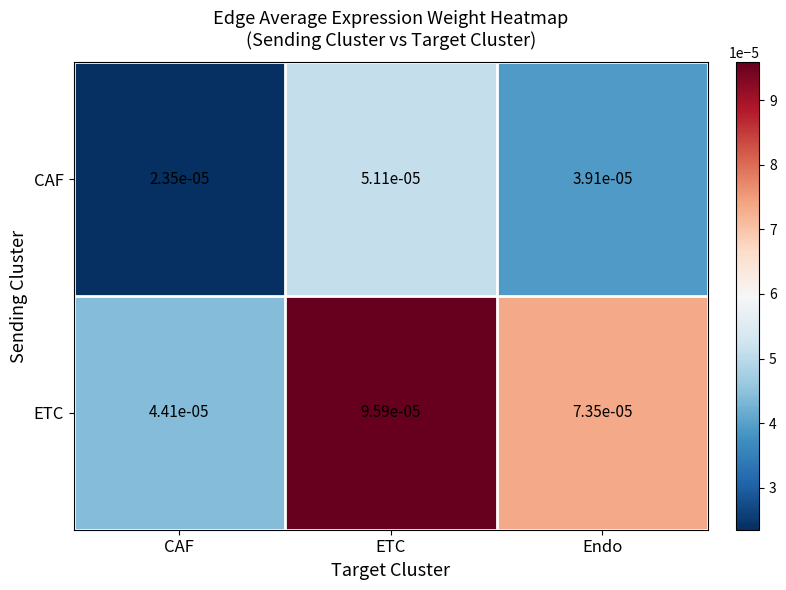

Rank the series by their average value, from highest to lowest.

ETC, CAF